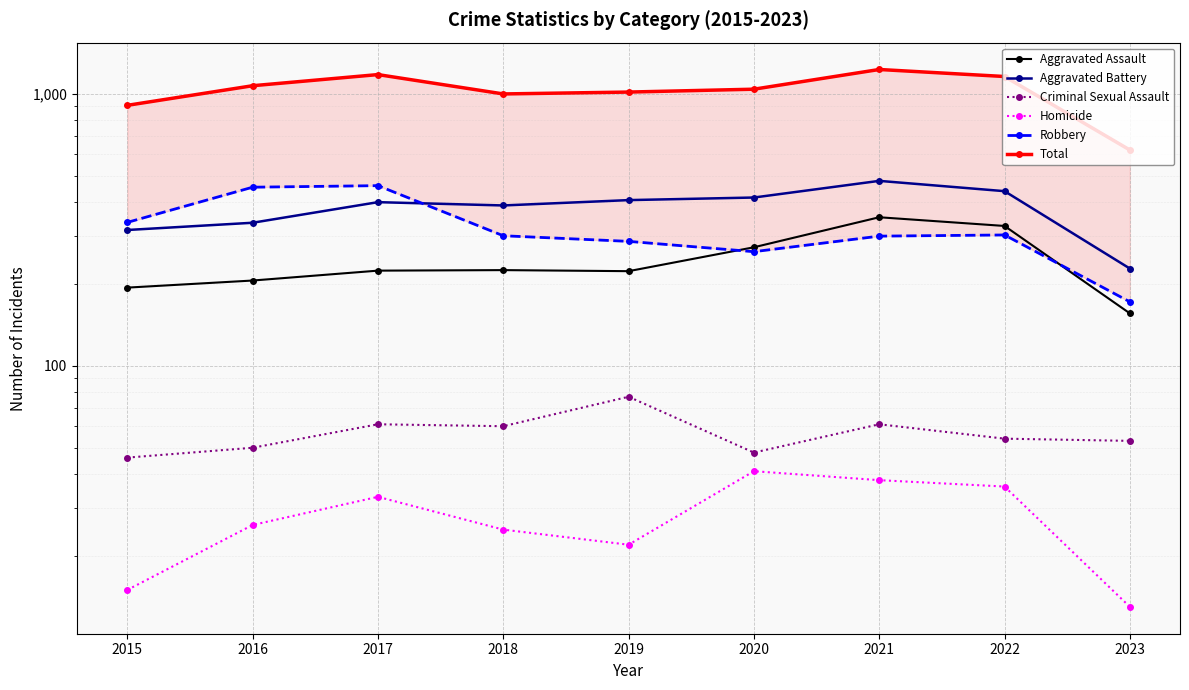

True or false: Aggravated Battery and Total intersect in this chart.

False